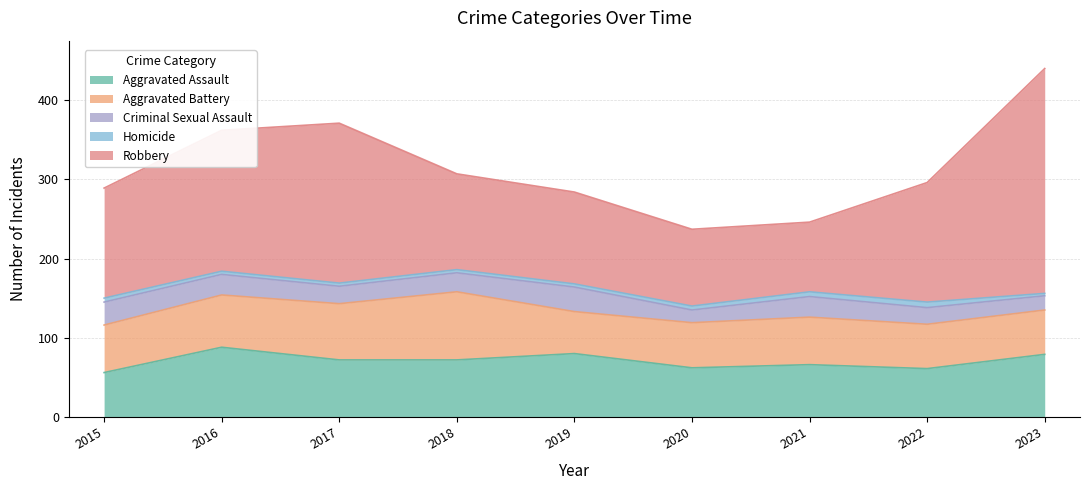

What is the sum of the Criminal Sexual Assault values at 2020 and 2022?

37